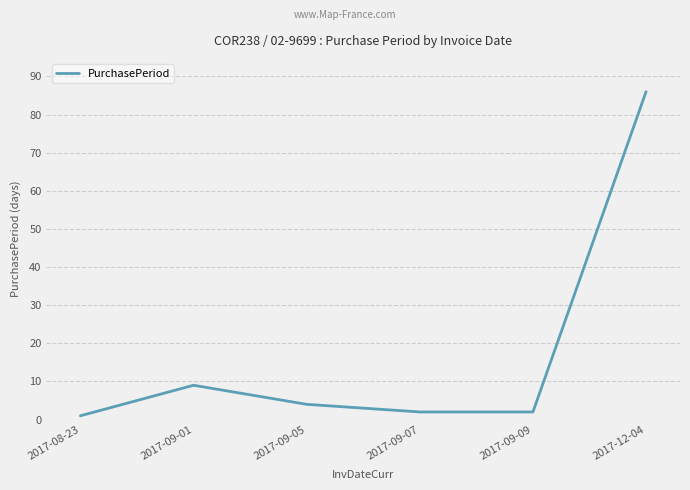

Between 2017-09-01 and 2017-09-07, which is larger?

2017-09-01